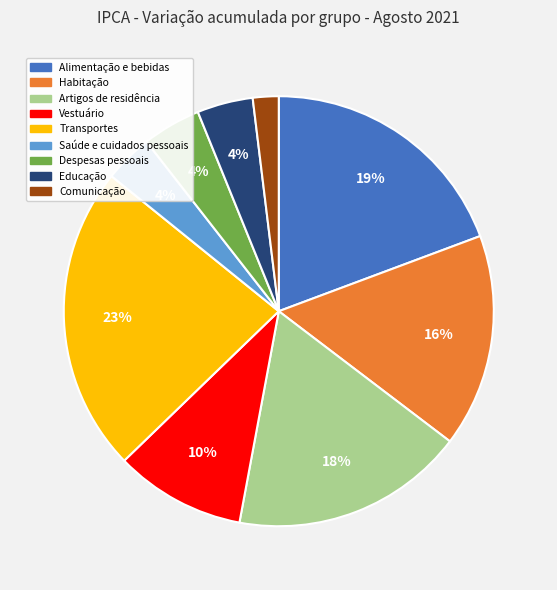

How many segments does this pie chart have?

9